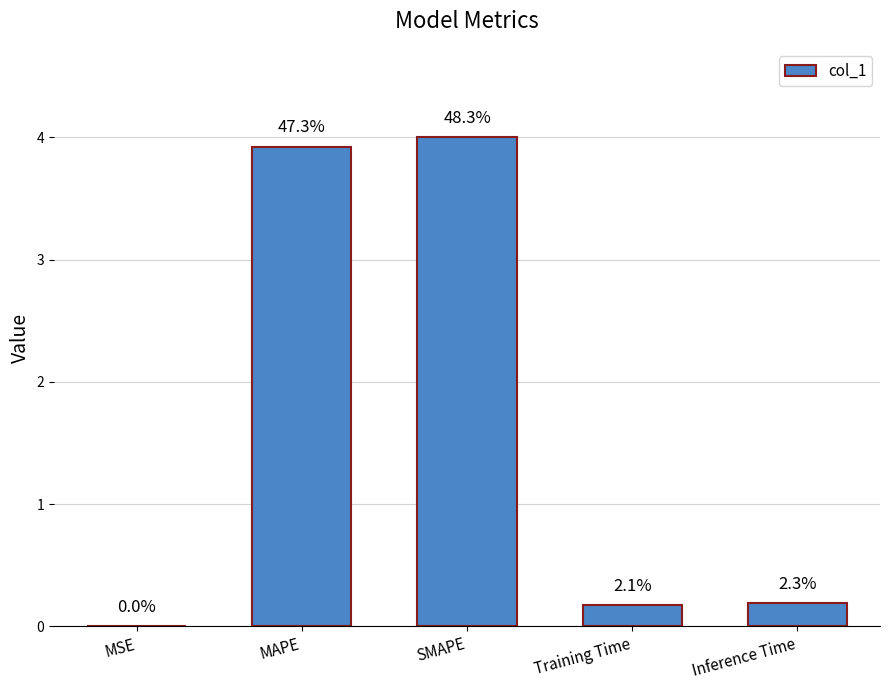

Which label corresponds to the smallest value in the chart?

MSE